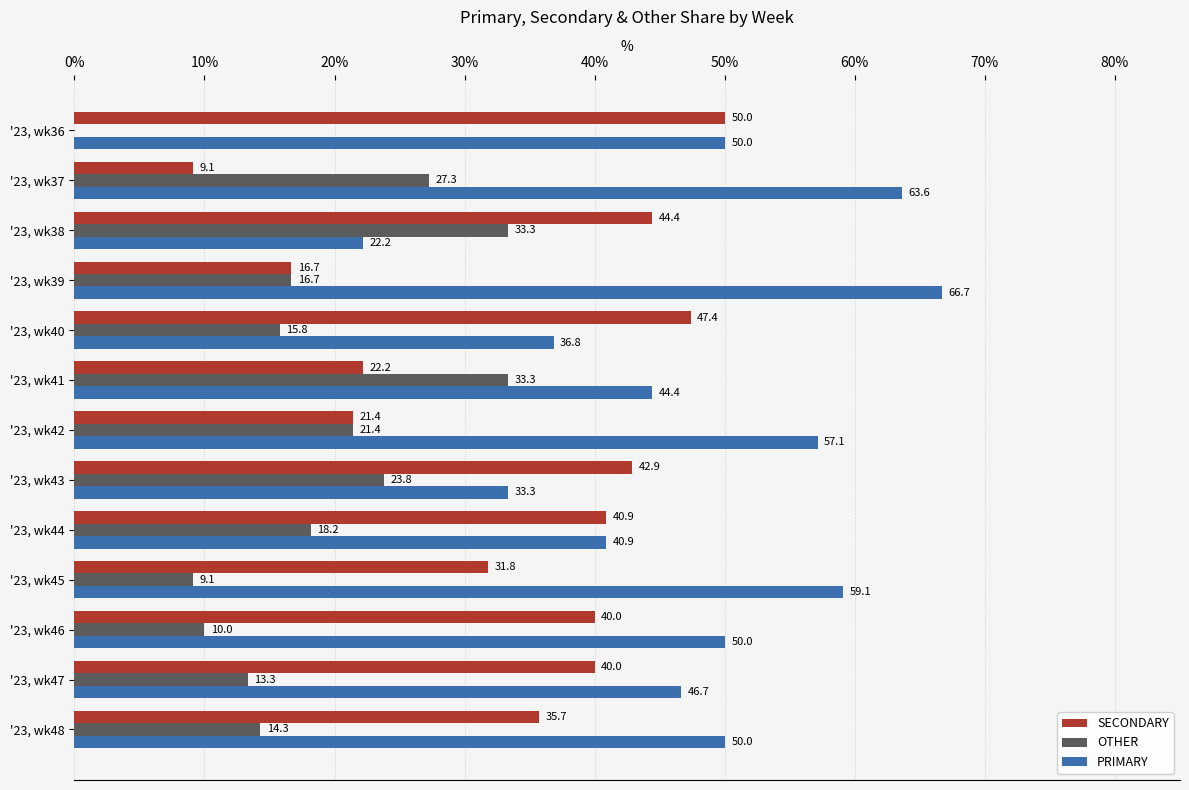

What is the sum of the SECONDARY values at '23, wk43 and '23, wk46?

82.9